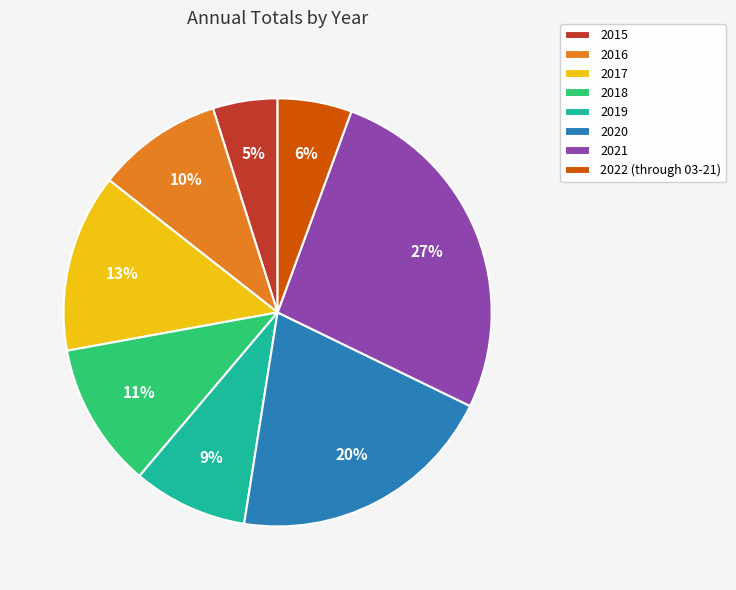

Is 2017 the majority of the pie?

No